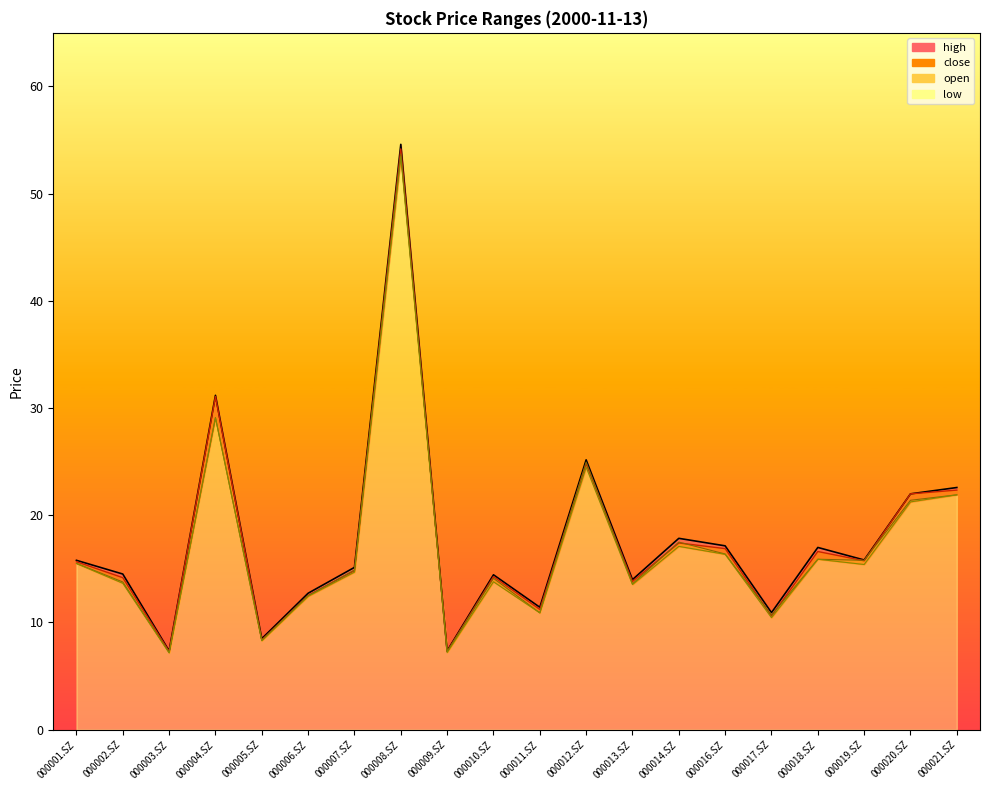

True or false: low and high intersect in this chart.

False